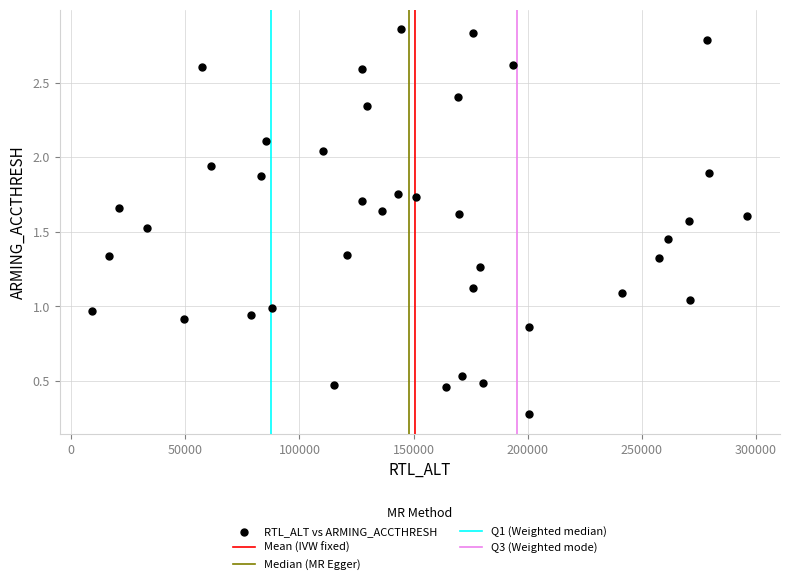

What is the range of X values (max minus min)?

286935.0